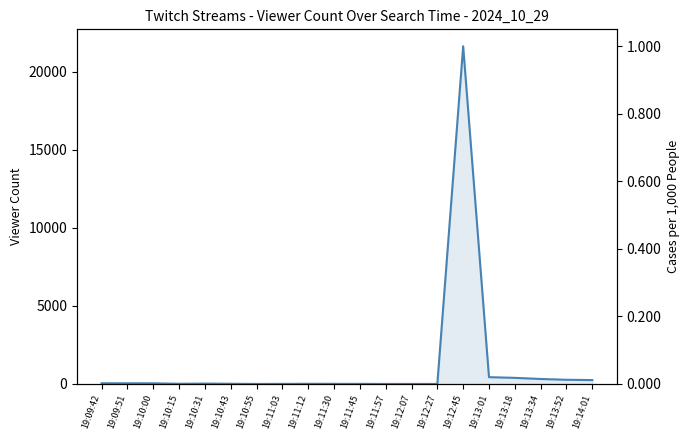

Approximately how many times larger is the value at 19:13:52 compared to 19:09:42?

6.0